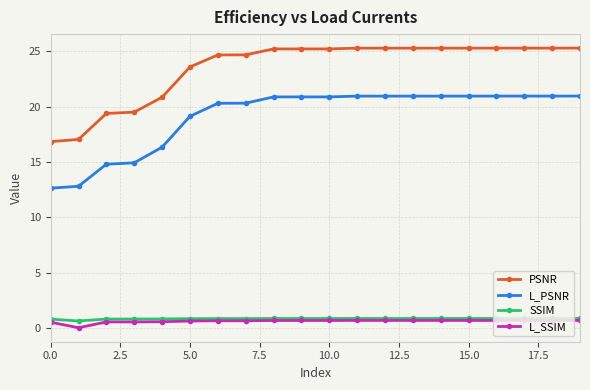

Which series has the largest total across all categories?

PSNR